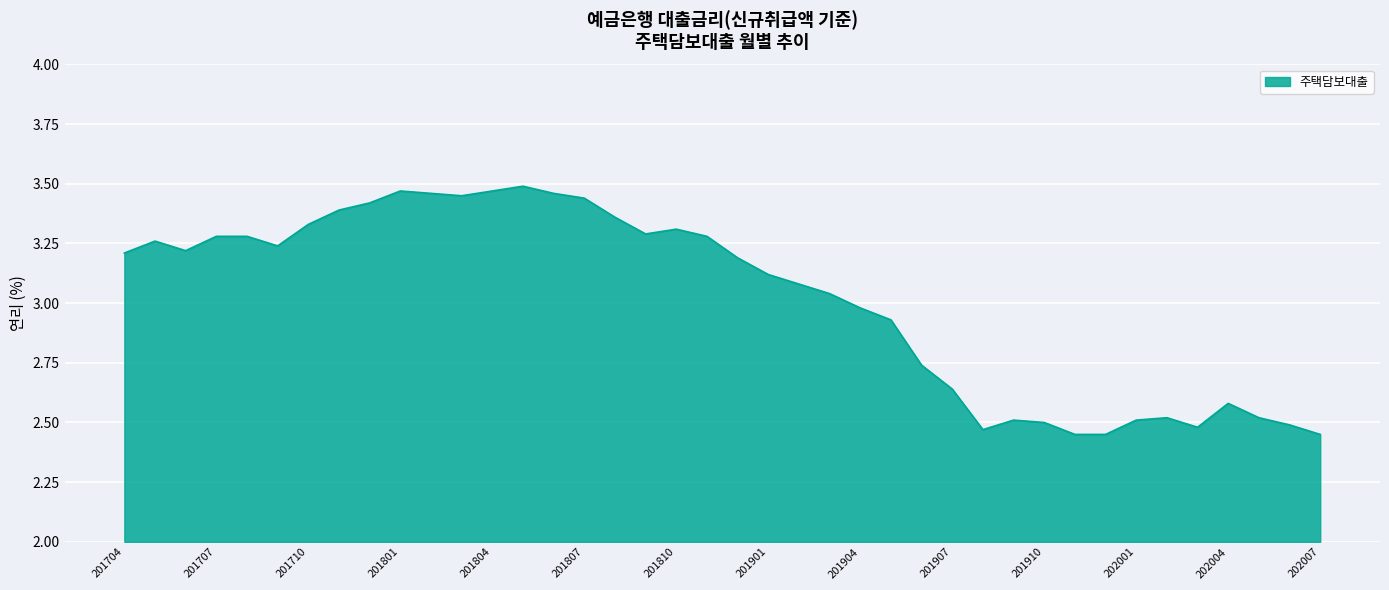

List the labels in order of value, smallest first.

201911, 201912, 202007, 201908, 202003, 202006, 201910, 201909, 202001, 202002, 202005, 202004, 201907, 201906, 201905, 201904, 201903, 201902, 201901, 201812, 201704, 201706, 201709, 201705, 201707, 201708, 201811, 201809, 201810, 201710, 201808, 201711, 201712, 201807, 201803, 201802, 201806, 201801, 201804, 201805